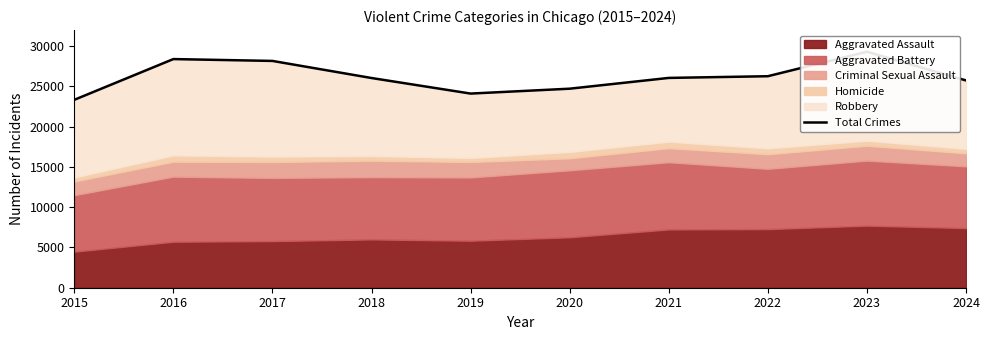

What is the greatest value displayed?

29315